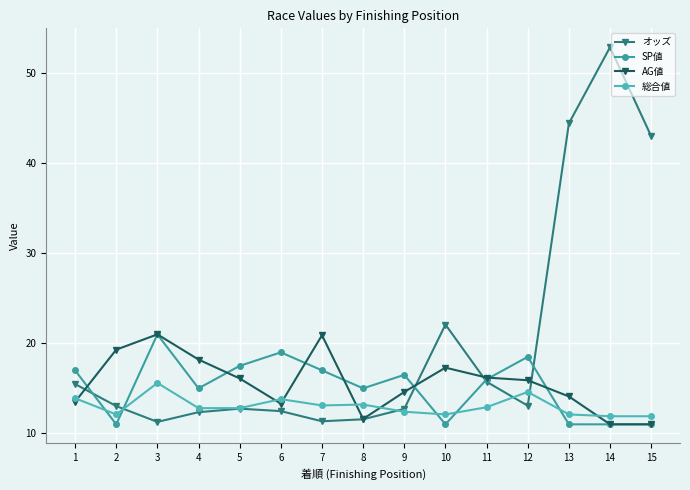

Is it true that オッズ equals 12.7 at 5?

True